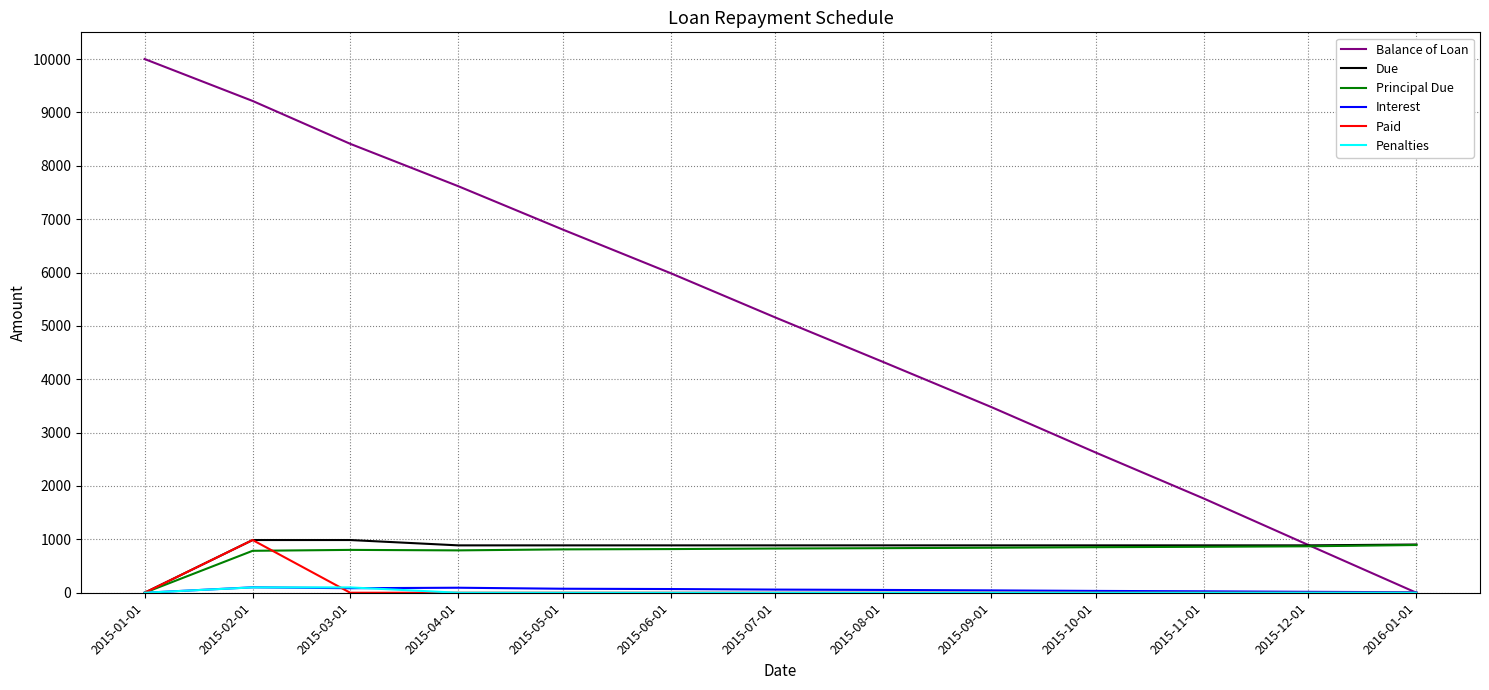

Which series has the largest total across all categories?

Balance of Loan